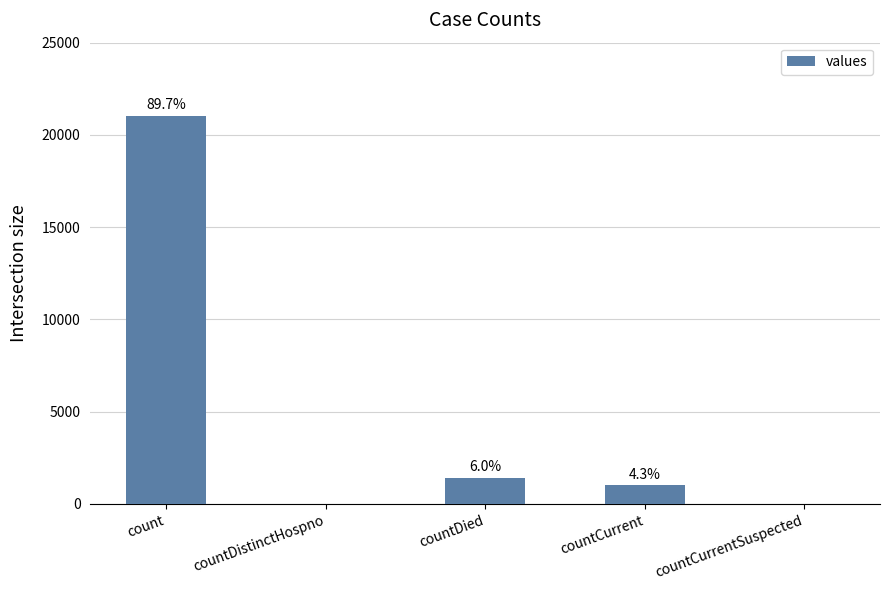

Are the bars horizontal?

No